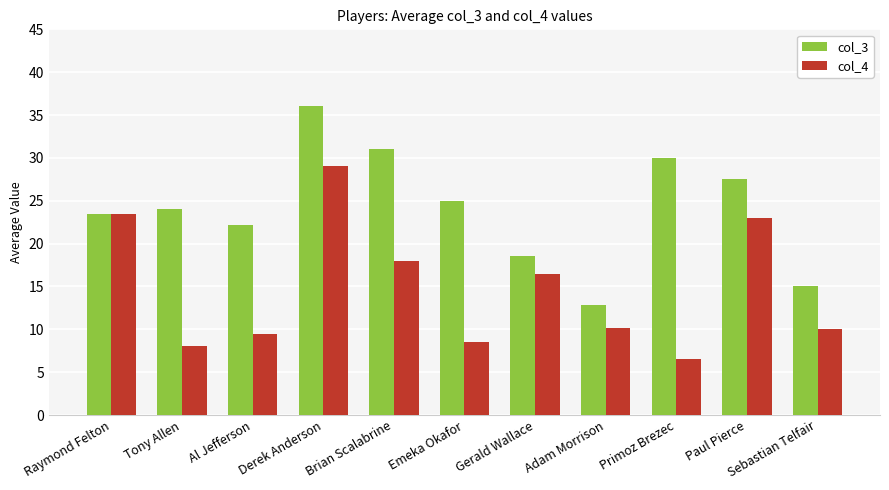

What is the total value across all series at Paul Pierce?

50.5